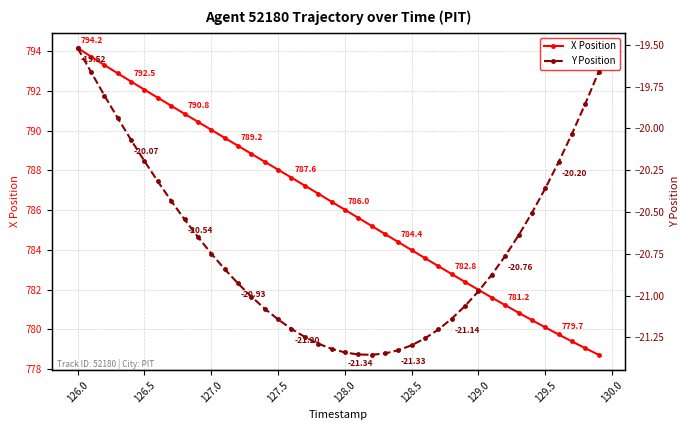

Rank the series by their maximum value, from lowest to highest.

Y Position, X Position